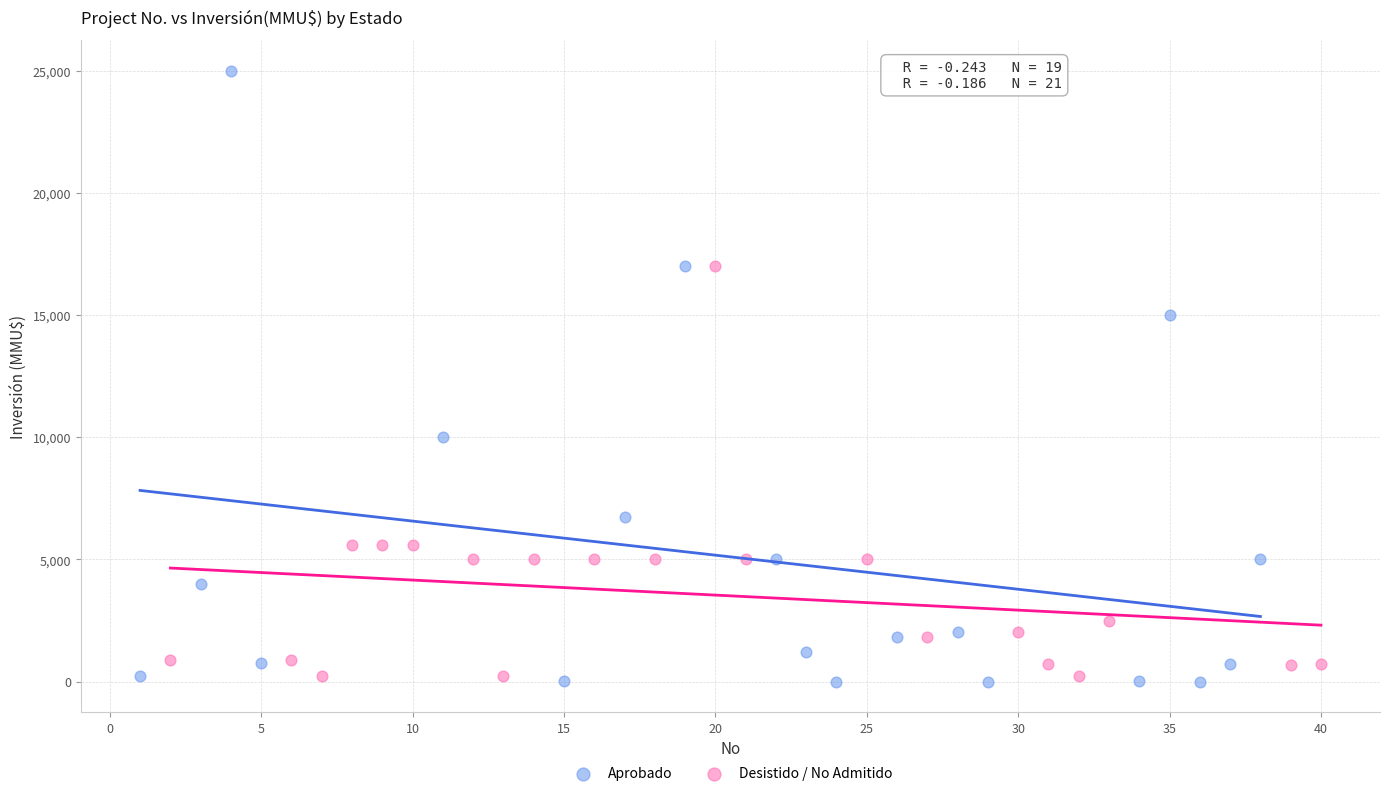

Which series reaches the maximum Y coordinate?

Aprobado